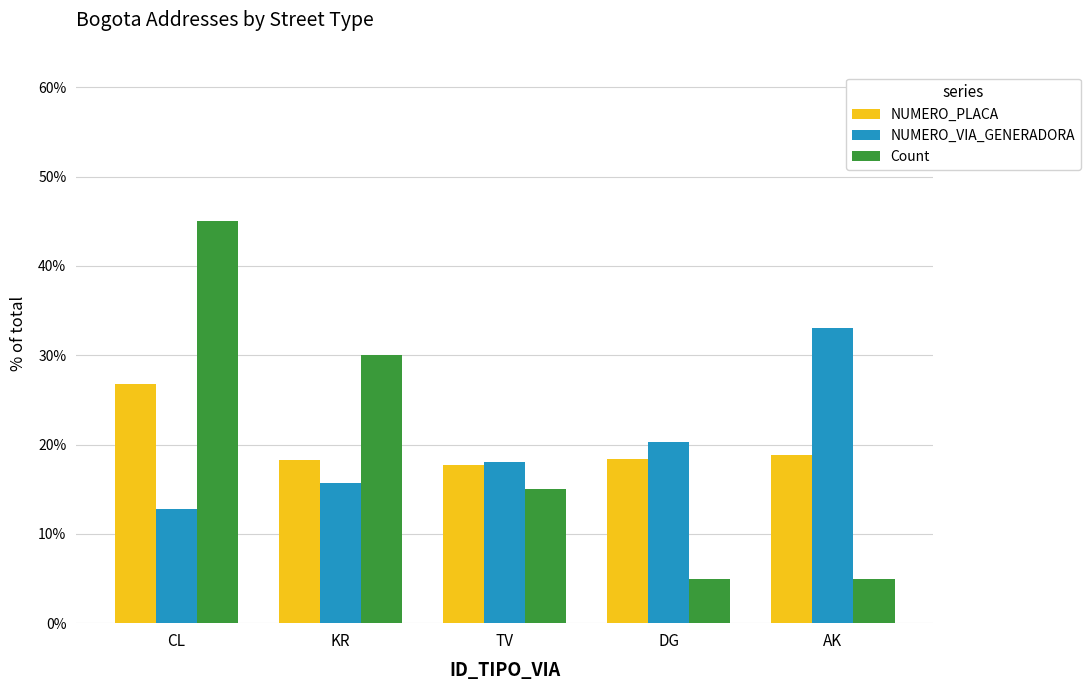

At how many categories does at least one series exceed 43?

1